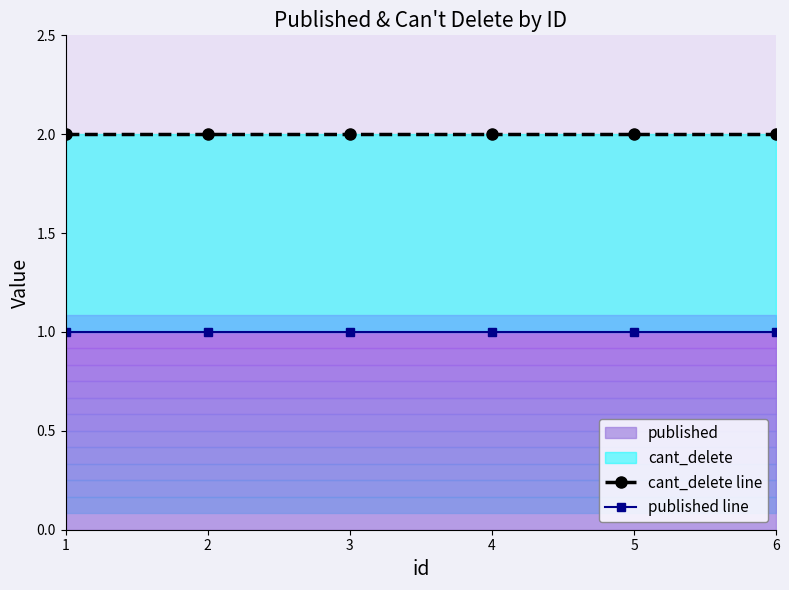

What is the maximum value shown in the chart?

2